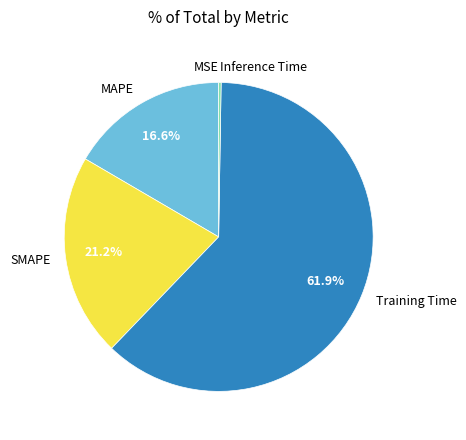

How much of the chart is everything except MAPE?

83.4%